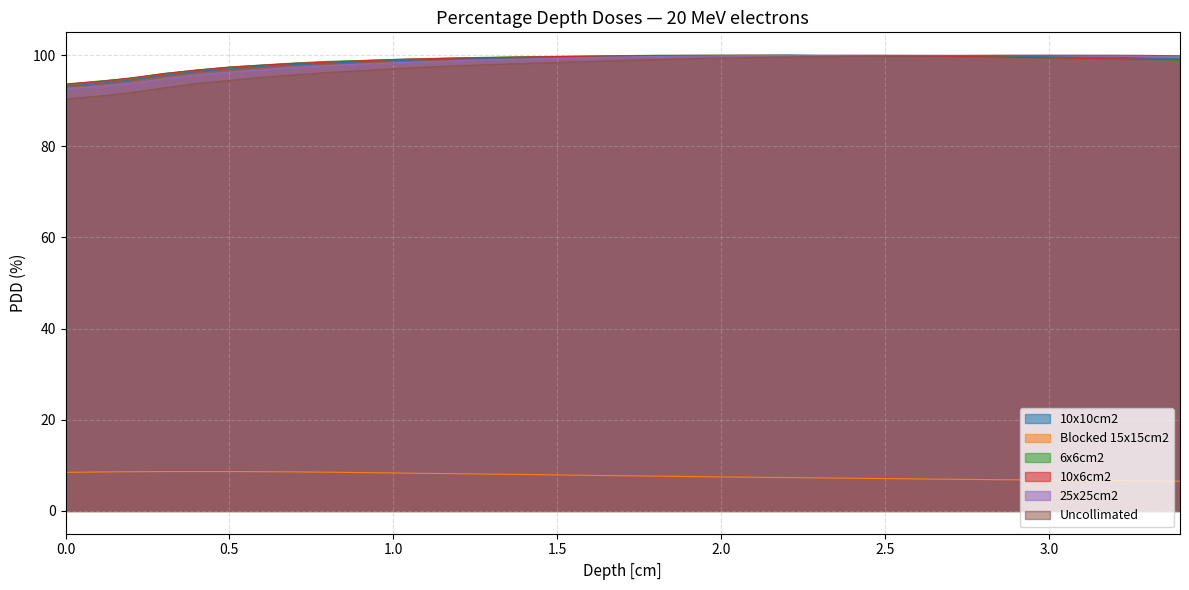

What is the total value across all series at 1.7?

505.6